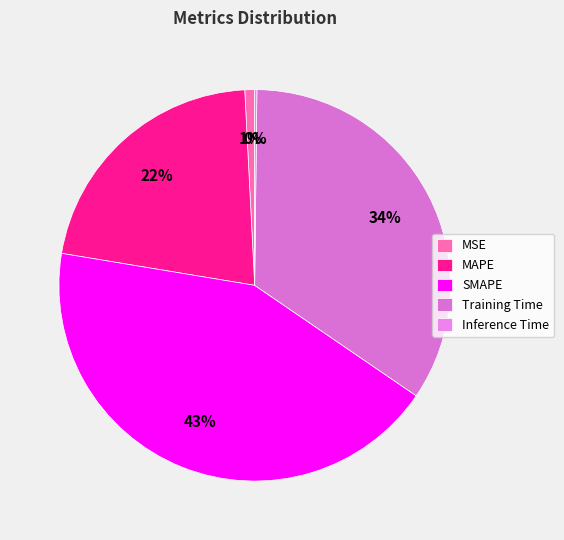

How many segments does this pie chart have?

5